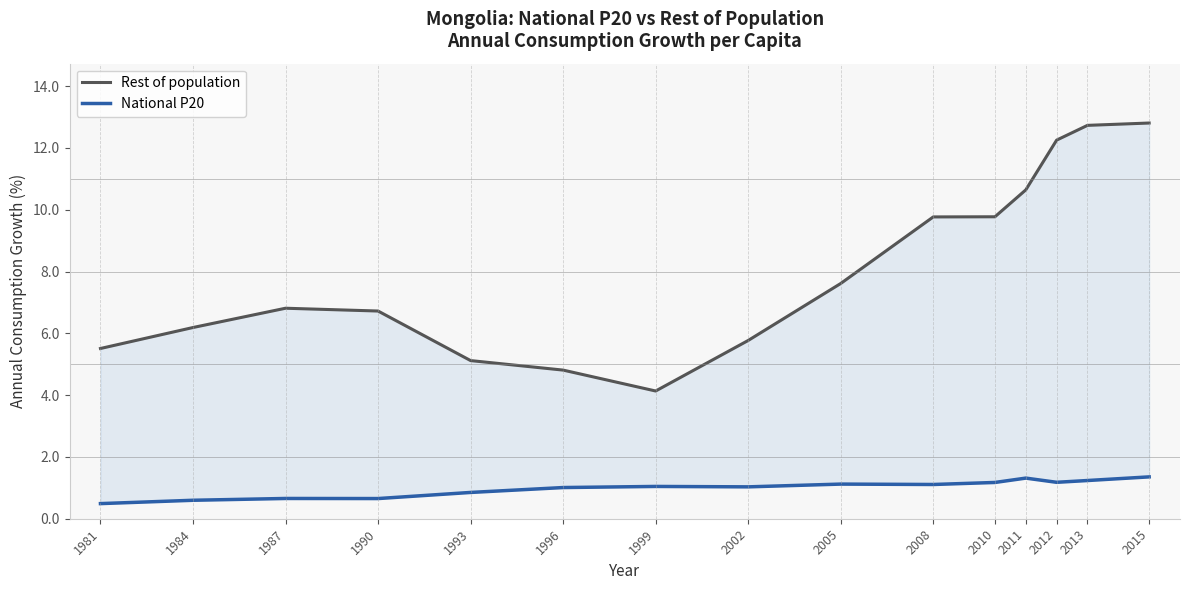

Reading left to right, what are all the values shown in this chart?

Rest of population: 1981=5.5	1984=6.2	1987=6.8	1990=6.7	1993=5.1	1996=4.8	1999=4.1	2002=5.8	2005=7.6	2008=9.8	2010=9.8	2011=10.6	2012=12.3	2013=12.7	2015=12.8
National P20: 1981=0.5	1984=0.6	1987=0.7	1990=0.7	1993=0.9	1996=1.0	1999=1.0	2002=1.0	2005=1.1	2008=1.1	2010=1.2	2011=1.3	2012=1.2	2013=1.2	2015=1.4